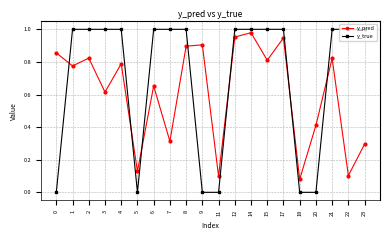

How many interior local peaks does the y_pred series have?

7